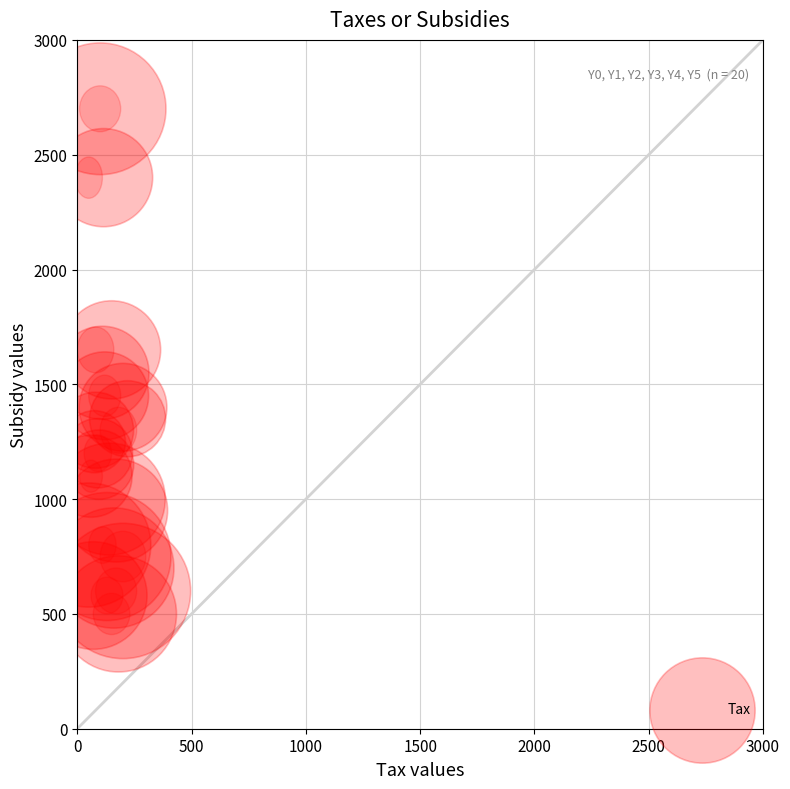

What is the range of Y values (max minus min)?

2200